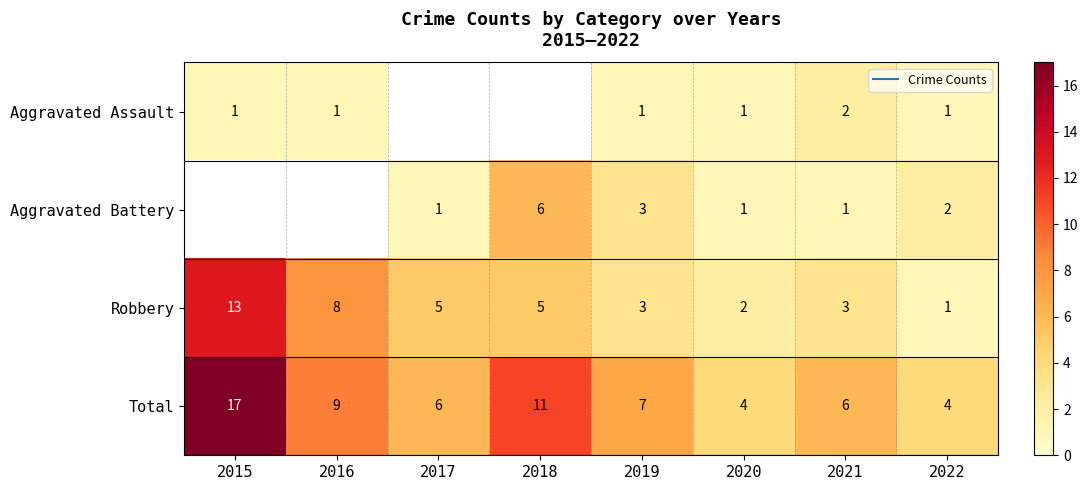

Which series has the widest spread of values?

Total